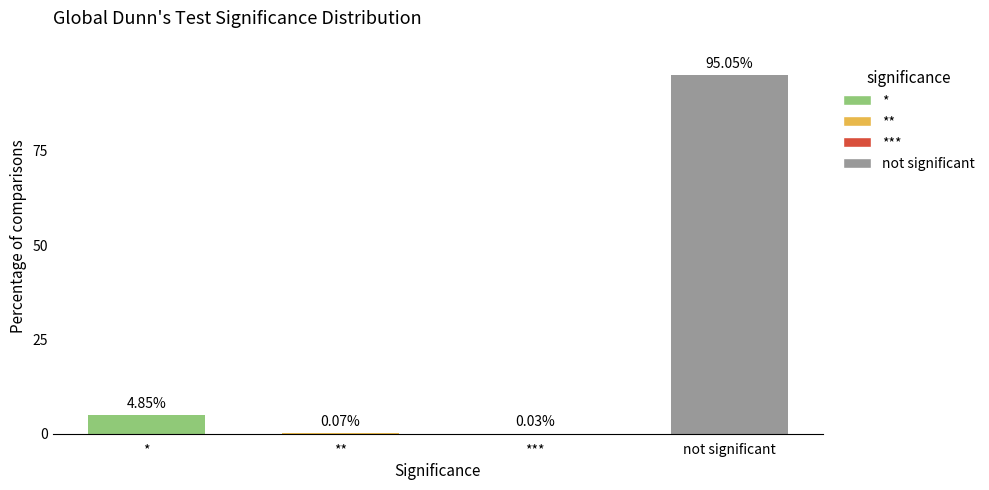

Between ** and not significant, which is larger?

not significant